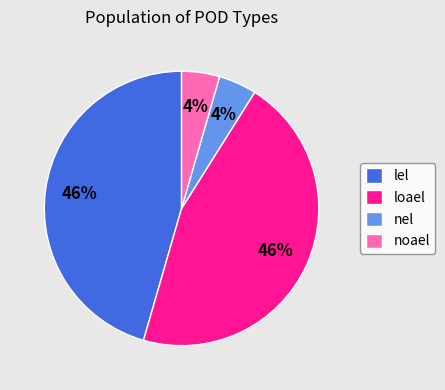

Approximately how many times larger is the value at nel compared to noael?

1.0